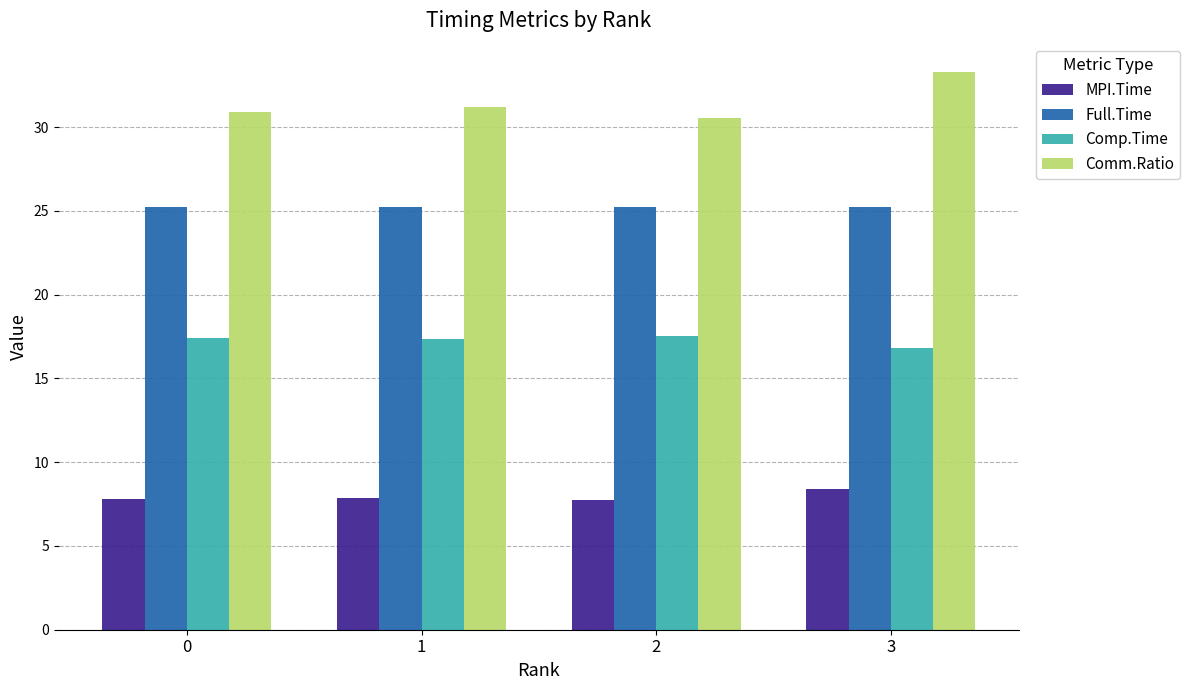

Is the value of Full.Time at 1 greater than the value of Comm.Ratio at 3?

No